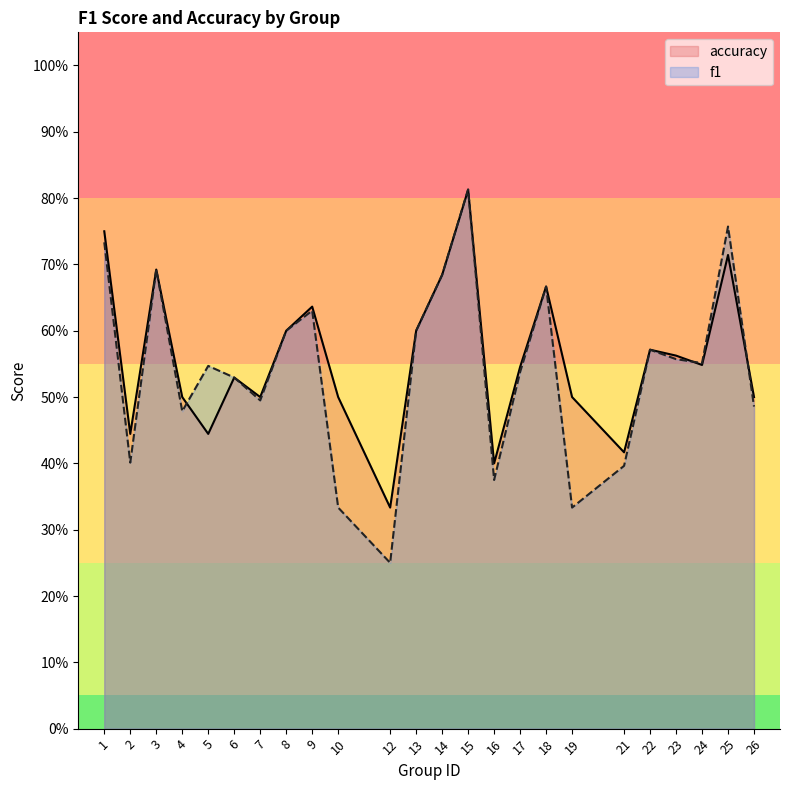

Reading right to left, list all the values displayed in this chart.

f1: 0.5	0.8	0.6	0.6	0.6	0.4	0.3	0.7	0.5	0.4	0.8	0.7	0.6	0.2	0.3	0.6	0.6	0.5	0.5	0.5	0.5	0.7	0.4	0.7
accuracy: 0.5	0.7	0.5	0.6	0.6	0.4	0.5	0.7	0.5	0.4	0.8	0.7	0.6	0.3	0.5	0.6	0.6	0.5	0.5	0.4	0.5	0.7	0.4	0.8